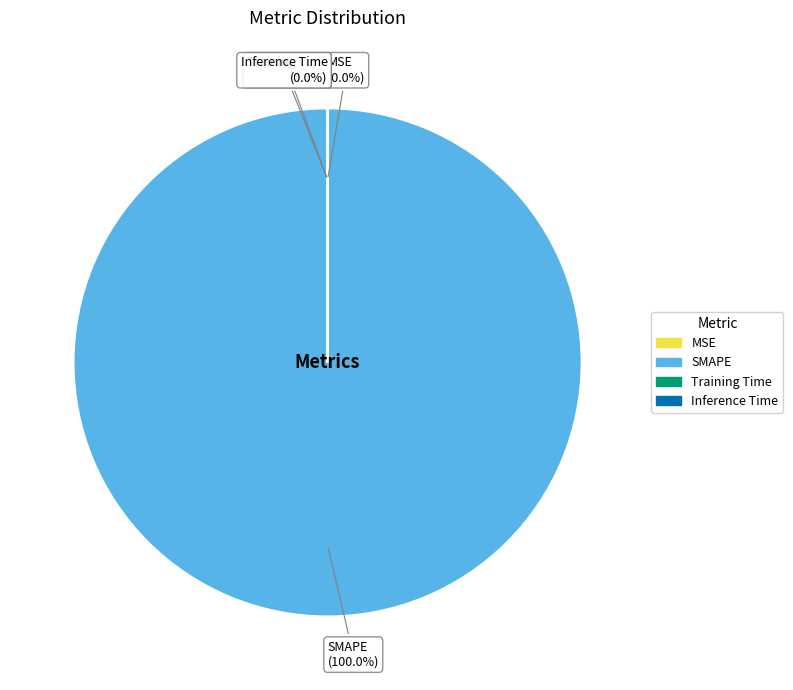

Is it true that Training Time is 1% of the pie?

False